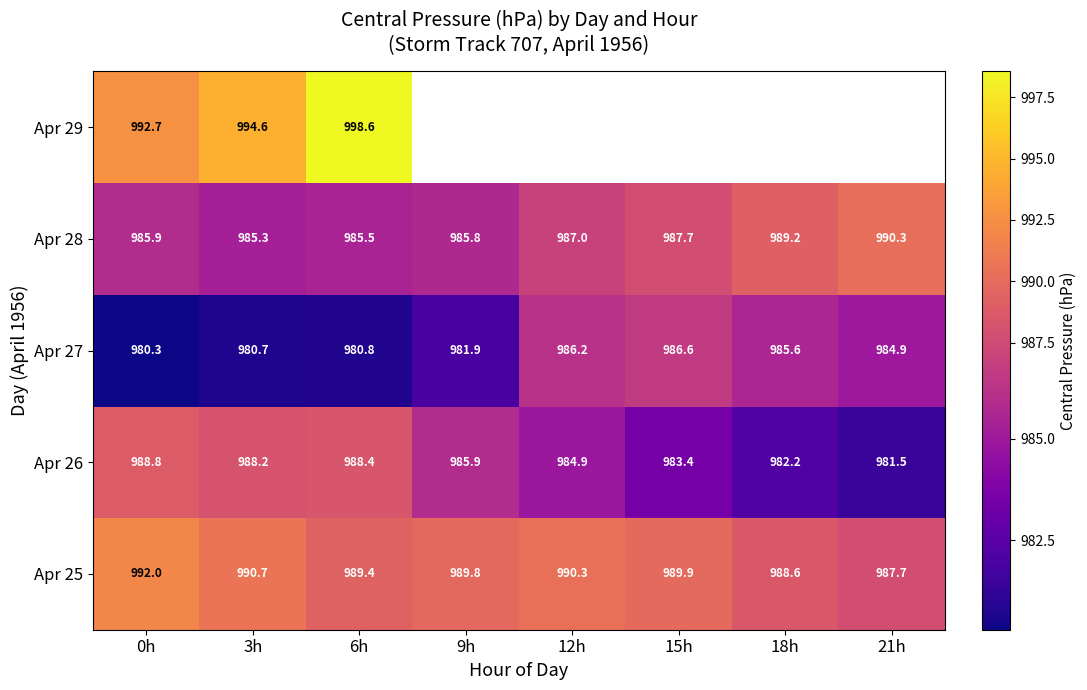

At 0h, list the series in order from smallest to largest.

Apr 27, Apr 28, Apr 26, Apr 25, Apr 29